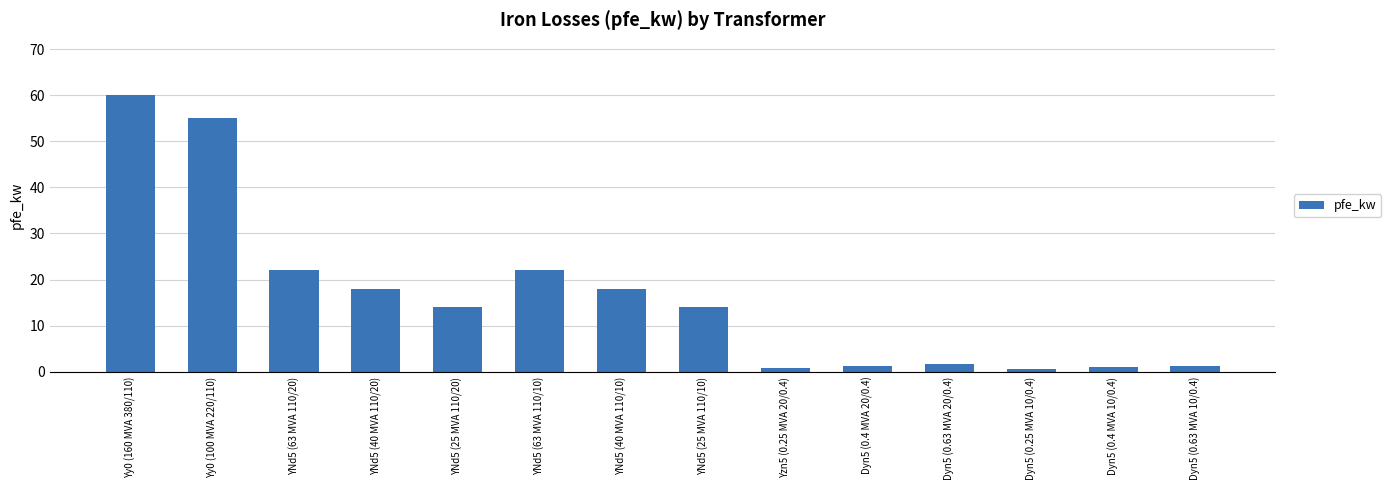

What is the average value?

16.4